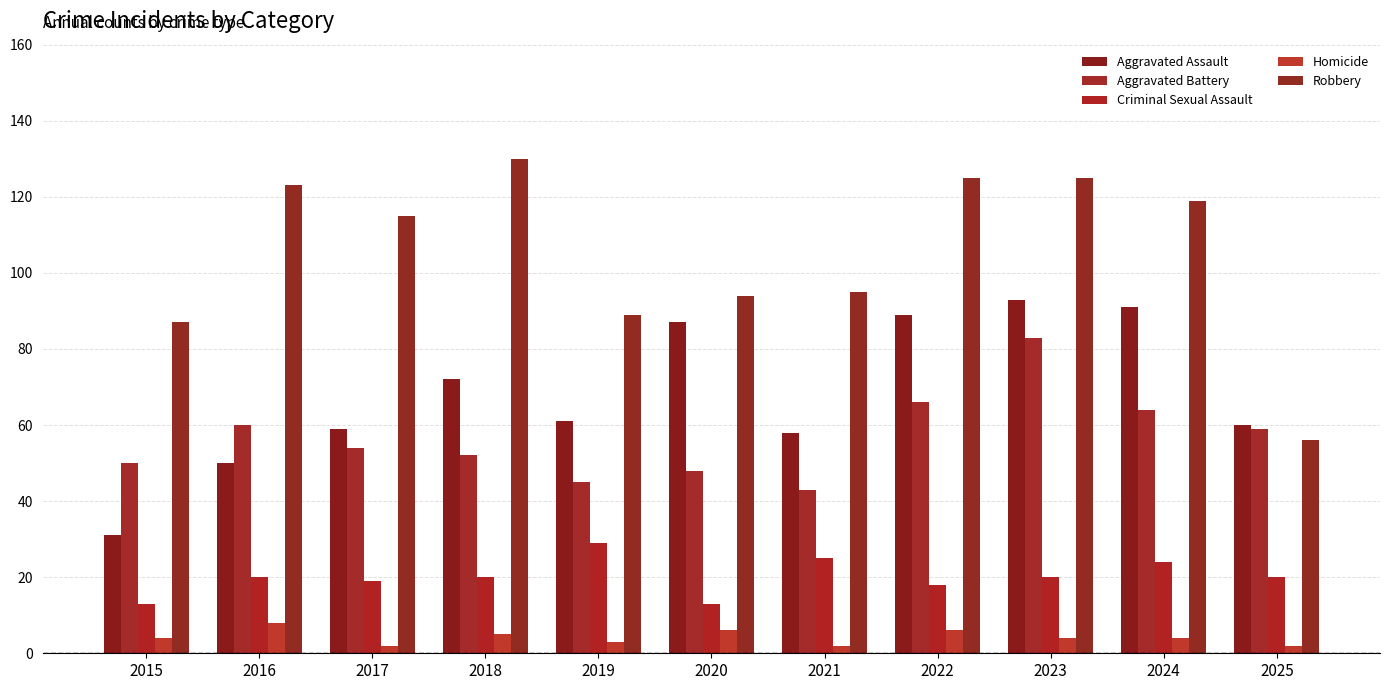

What is the smallest value displayed?

2